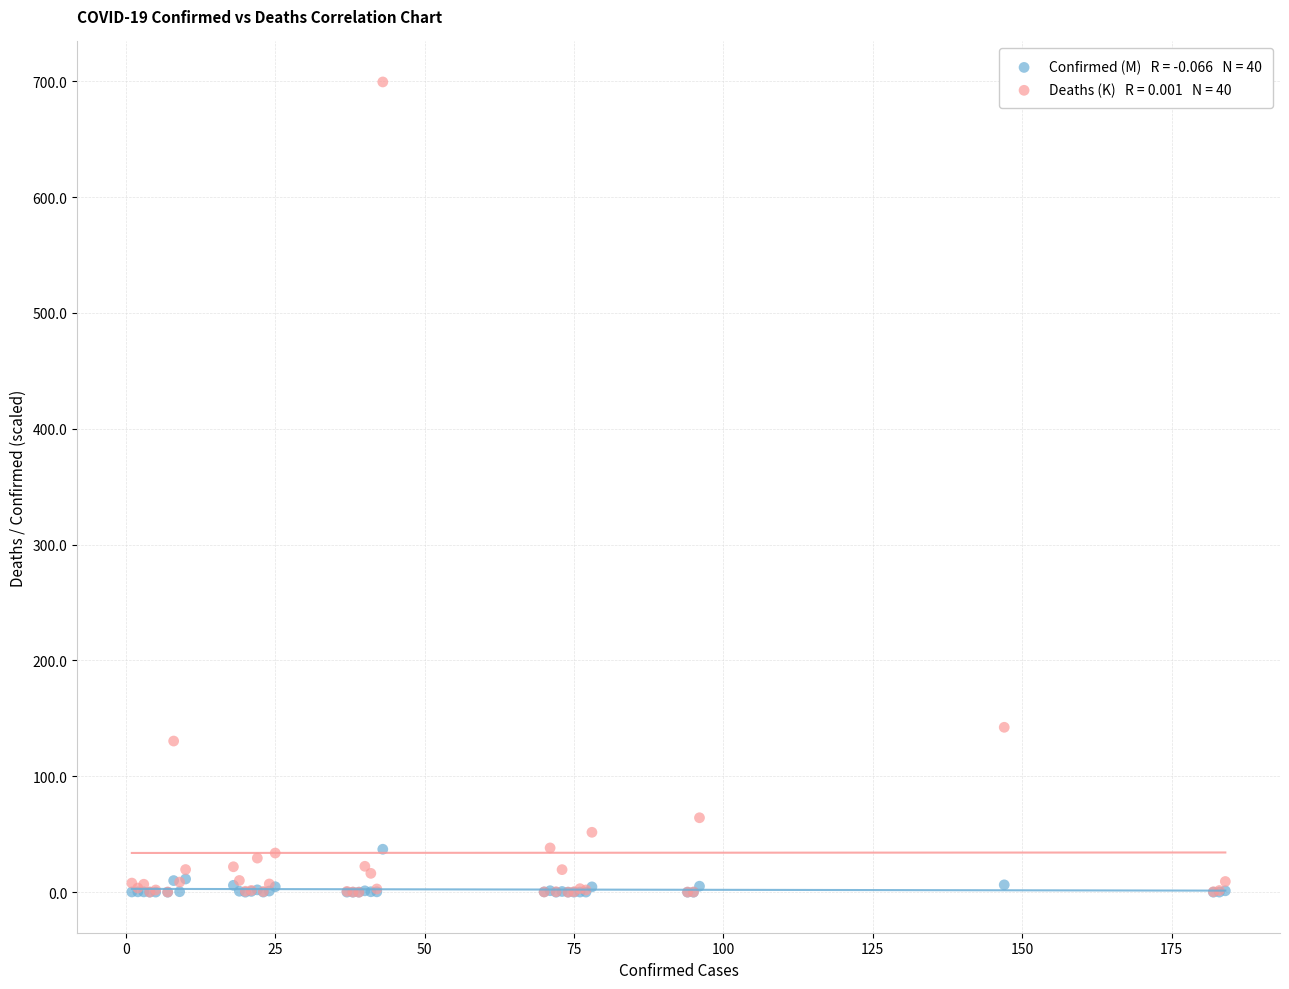

Across all series, what Y value is closest to 349?

142.3